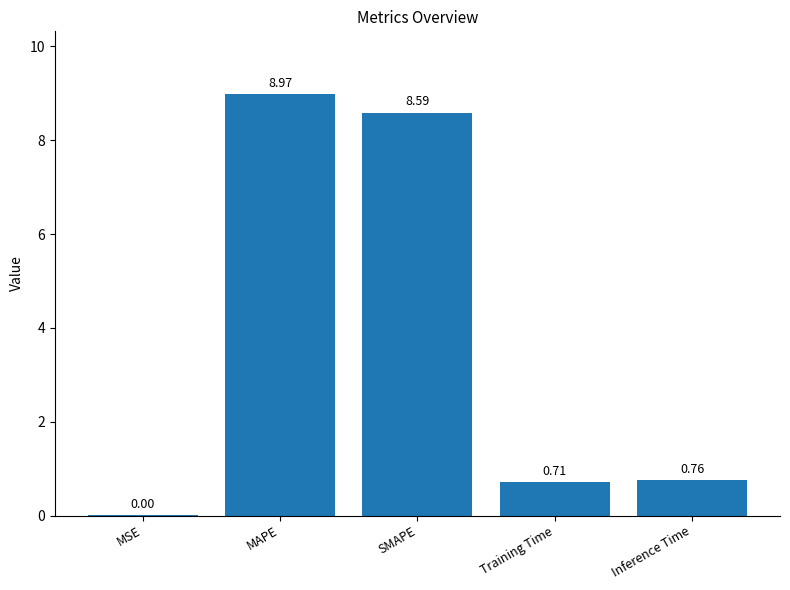

Between MAPE and SMAPE, which is larger?

MAPE